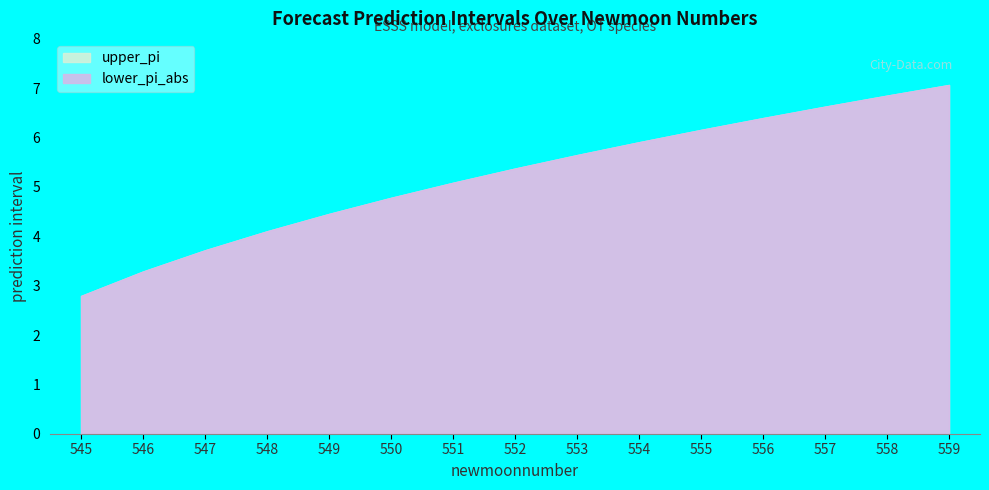

The upper_pi series shows 6.4 at 556. True or false?

True